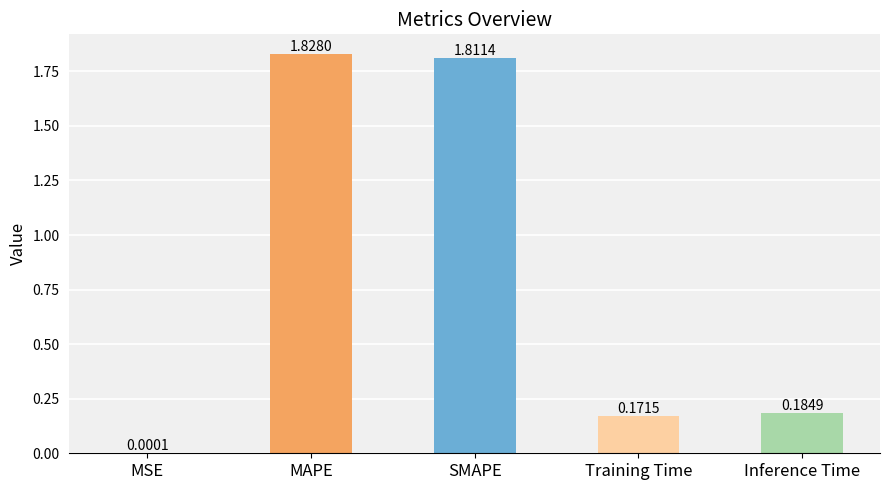

What is the change in value from SMAPE to Training Time?

-1.6